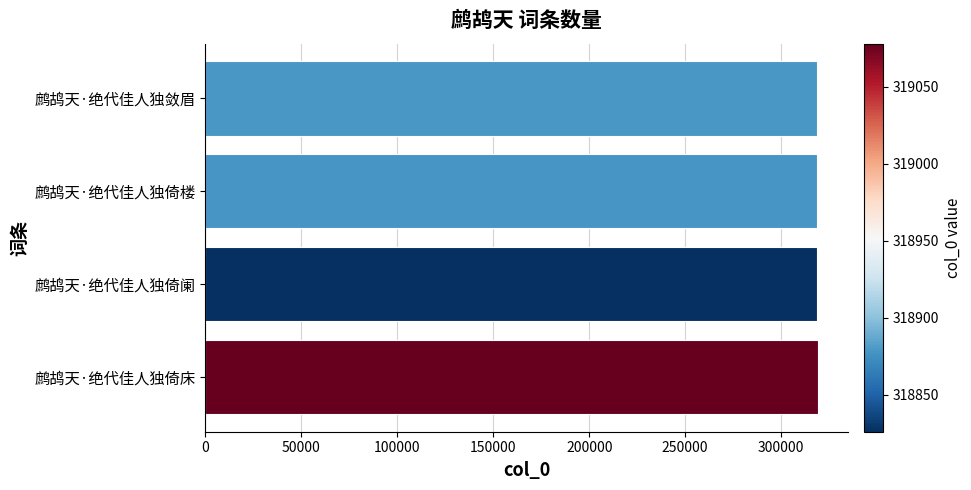

What is the ratio of the value at 鹧鸪天·绝代佳人独倚床 to the value at 鹧鸪天·绝代佳人独敛眉?

1.0